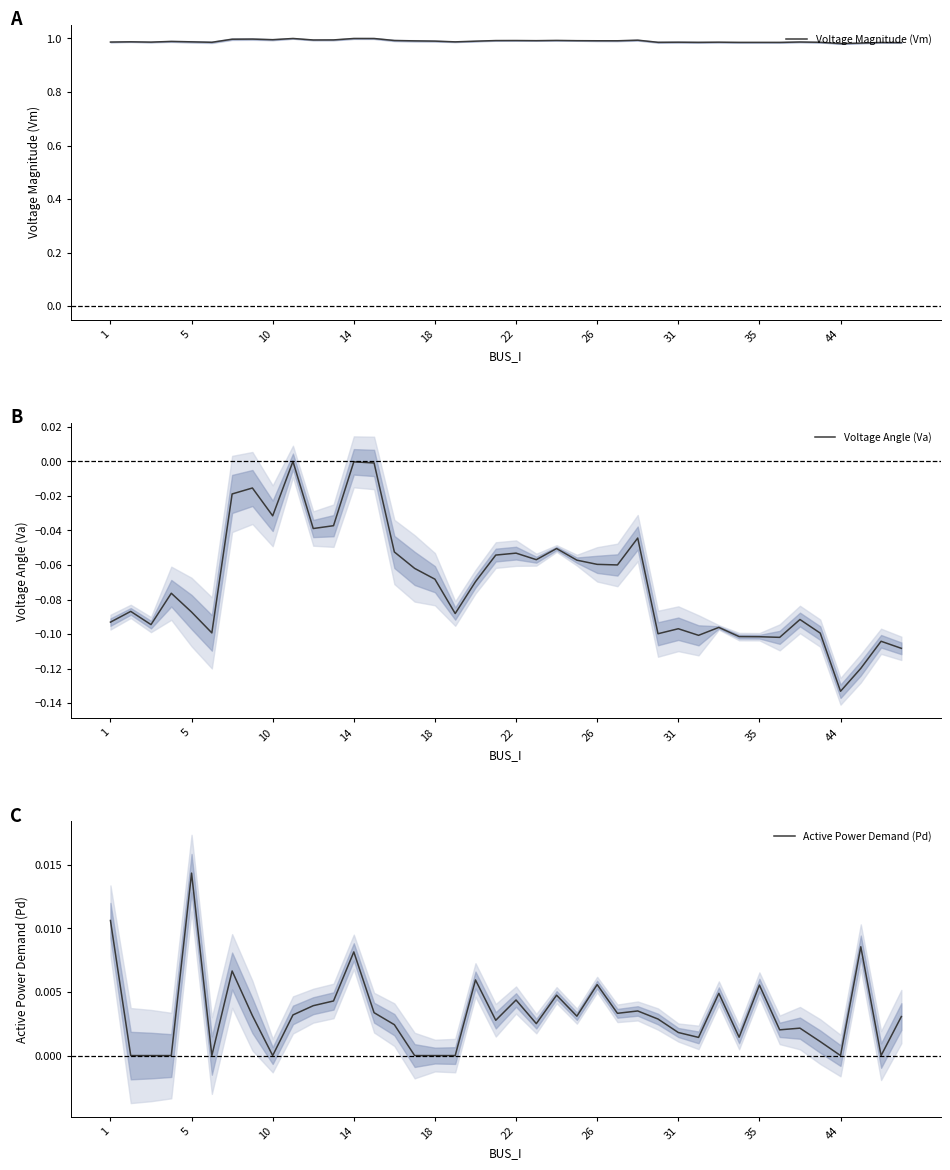

What is the minimum value for Voltage Angle (Va)?

-0.1